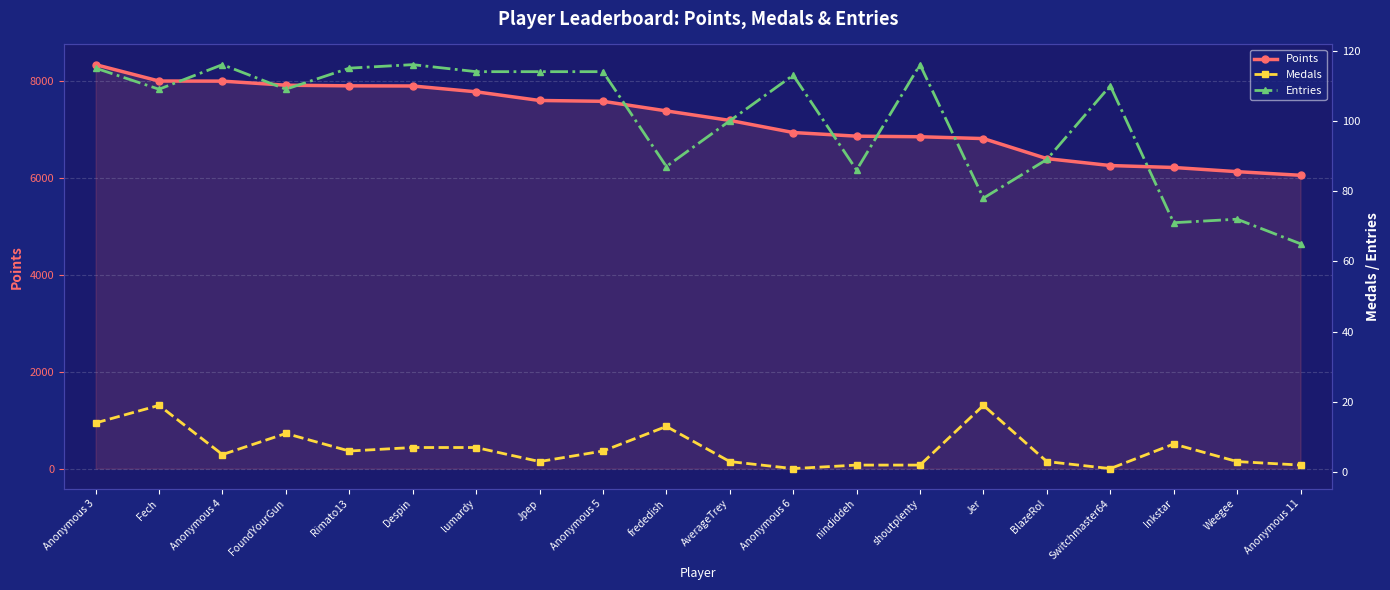

Is this an area chart (filled region under the line)?

No